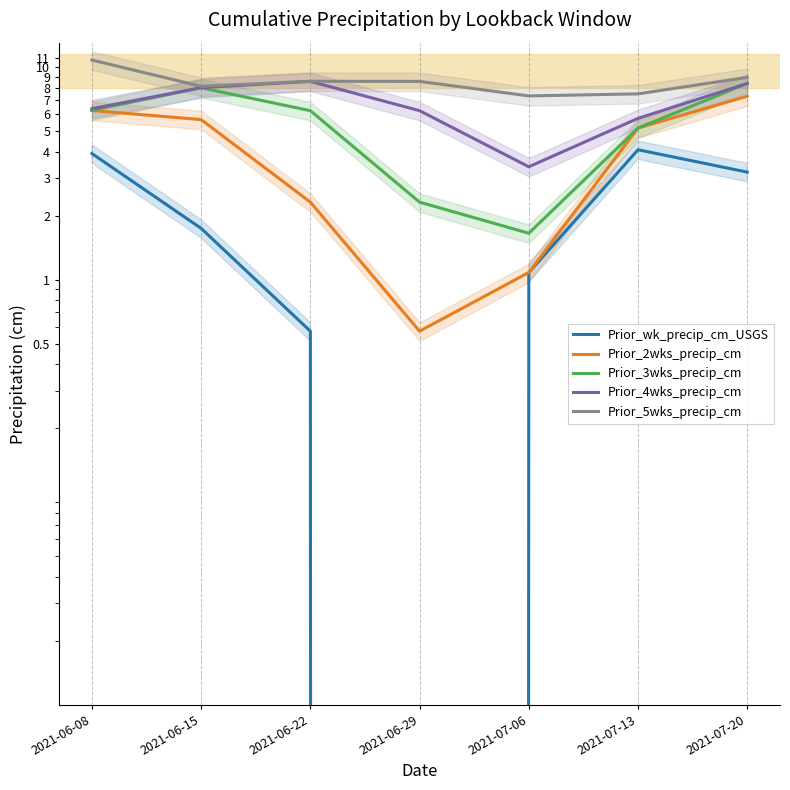

Where is Prior_3wks_precip_cm nearest to the value 5?

2021-07-13